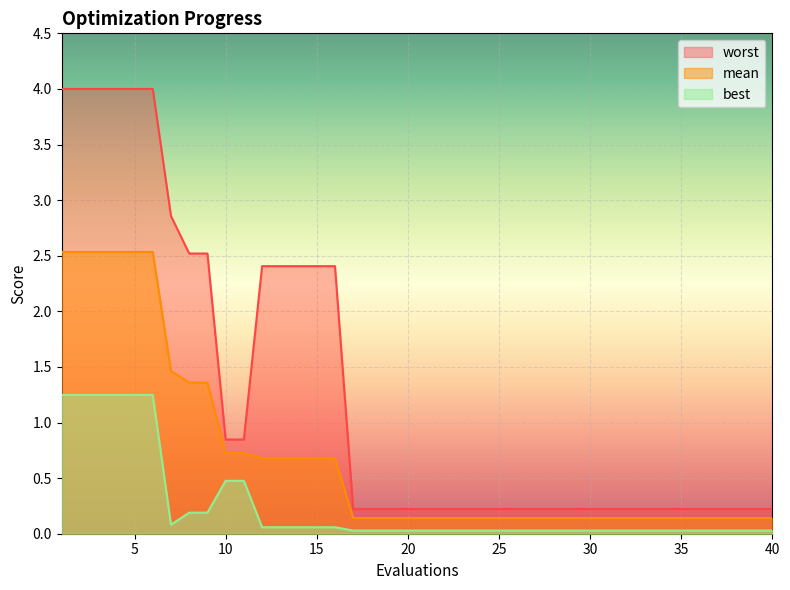

Which label corresponds to the smallest value in the chart?

17